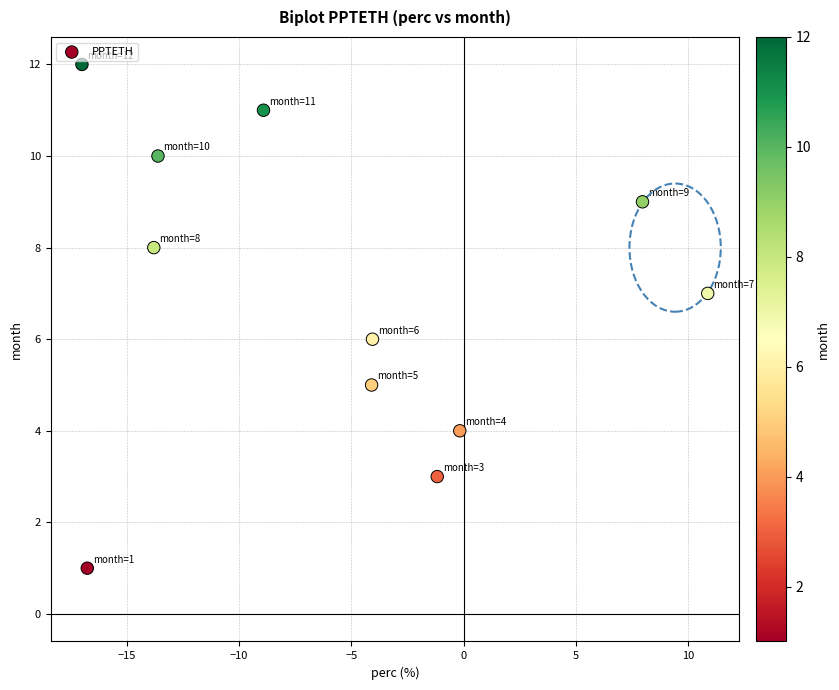

What is the average Y value?

7